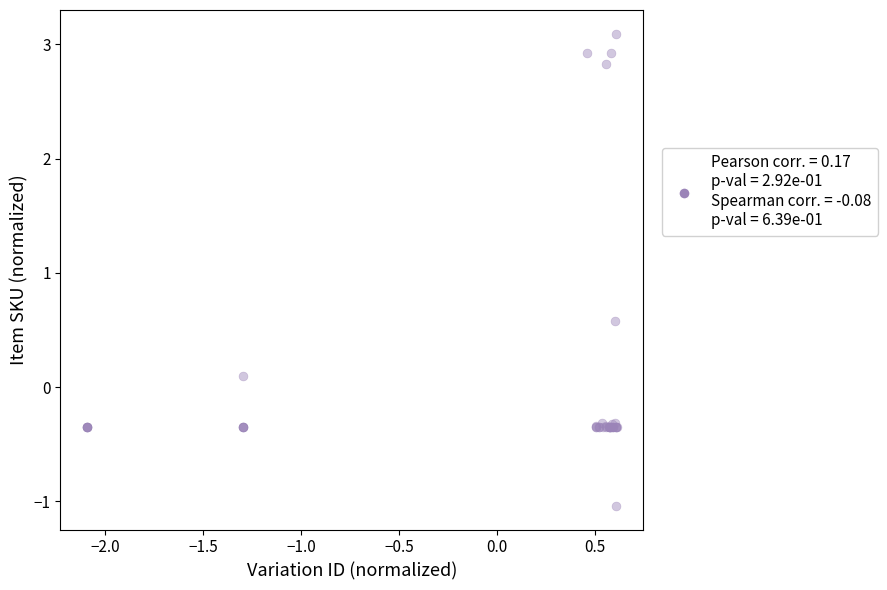

What Y value in the scatter plot is closest to 1?

0.6